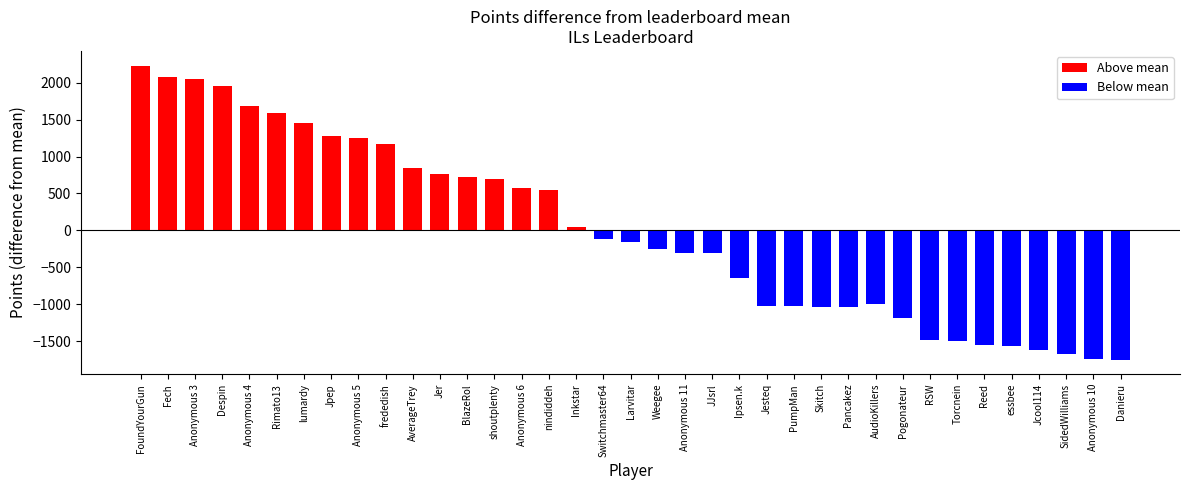

Rank the categories by value from highest to lowest.

FoundYourGun, Fech, Anonymous 3, Despin, Anonymous 4, Rimato13, lumardy, Jpep, Anonymous 5, frededish, AverageTrey, Jer, BlazeRol, shoutplenty, Anonymous 6, nindiddeh, Inkstar, Switchmaster64, Larvitar, Weegee, Anonymous 11, JJsrl, Ipsen.k, AudioKillers, PumpMan, Jesteq, Skitch, Pancakez, Pogonateur, RSW, Torcnein, Reed, essbee, Jcool114, SidedWilliams, Anonymous 10, Danieru